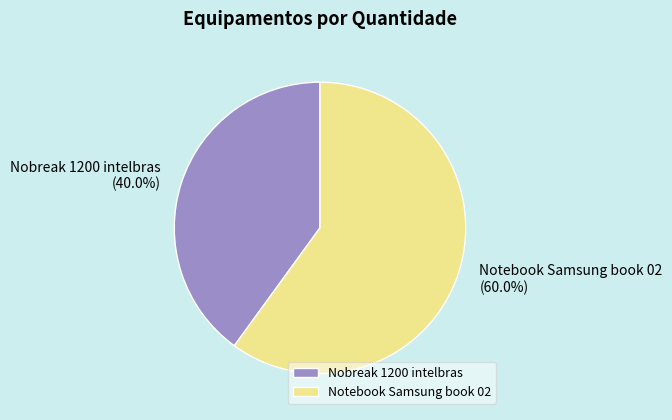

True or false: Nobreak 1200 intelbras accounts for 40% of the total.

True